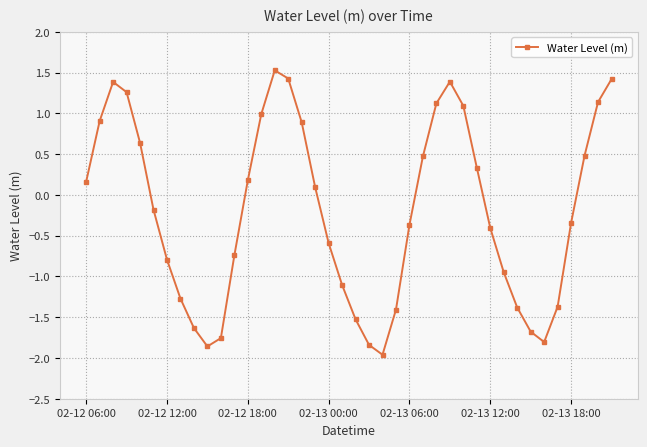

What is the greatest value displayed?

1.5